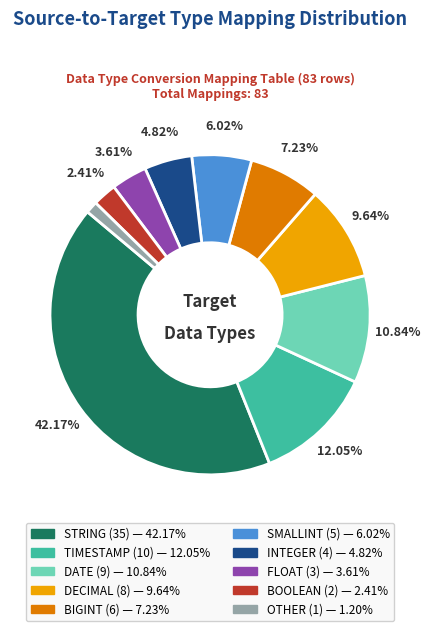

To the nearest percent, what is the combined percentage of OTHER and SMALLINT?

7%